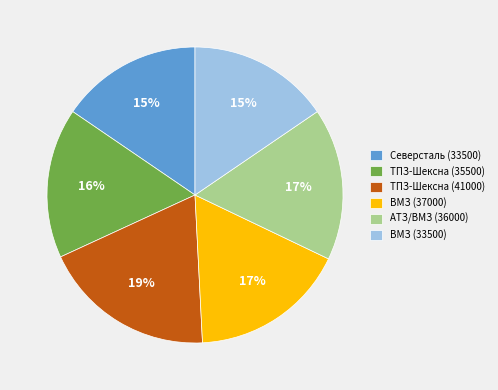

Is there any slice that represents more than half of the pie?

No